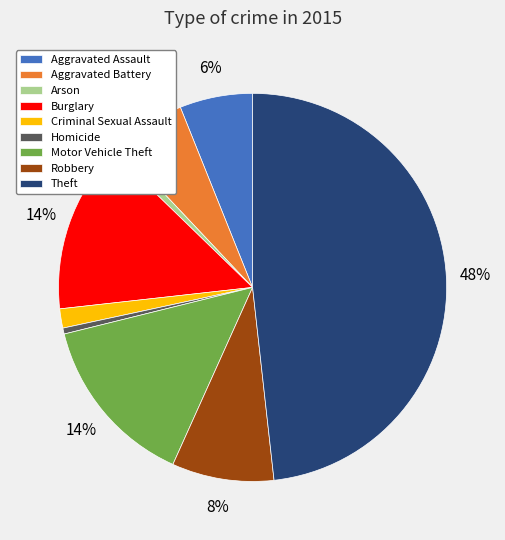

Do Arson and Robbery together represent more than half of the pie?

No